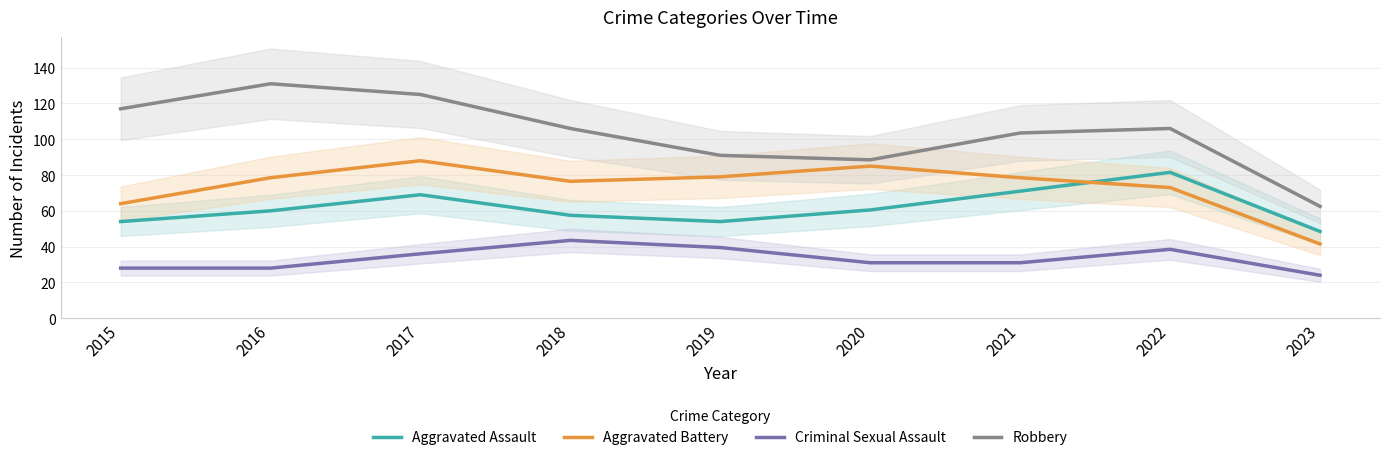

Between 2016 and 2019, which series saw the biggest shift?

Robbery